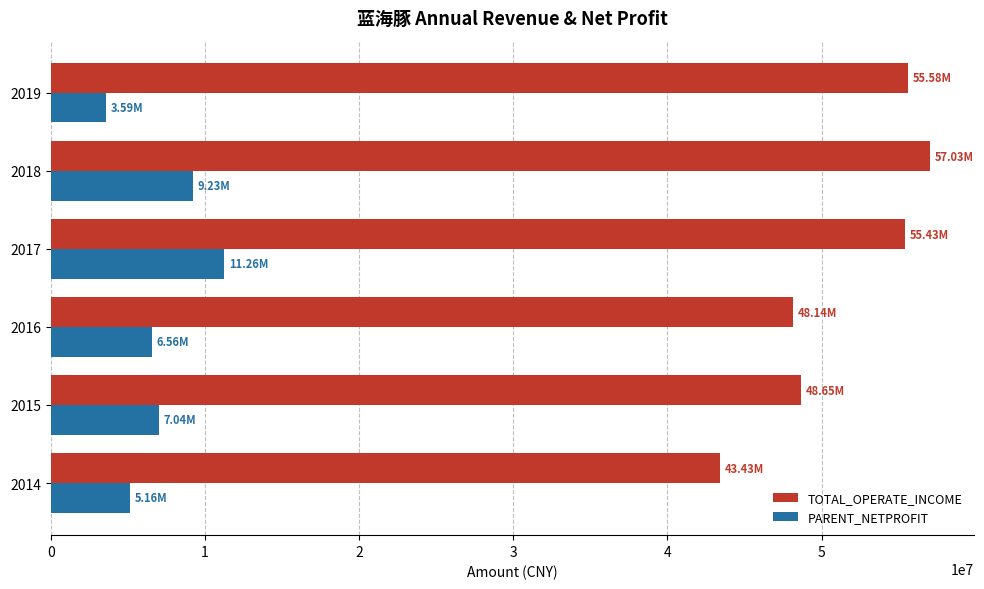

What is the sum of all PARENT_NETPROFIT values?

42837322.0